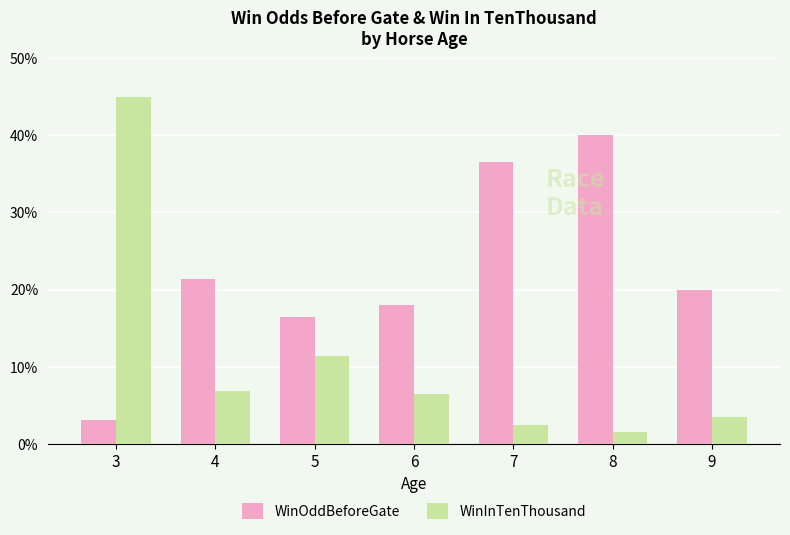

What value does the WinInTenThousand series have at 5?

11.4